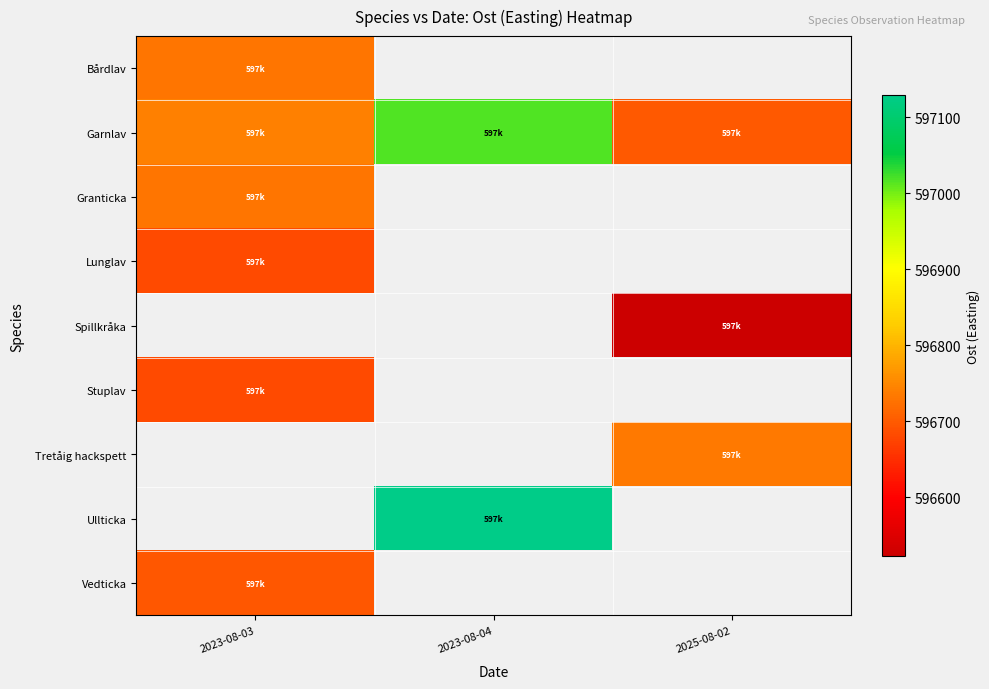

Which label corresponds to the smallest value in the chart?

2025-08-02